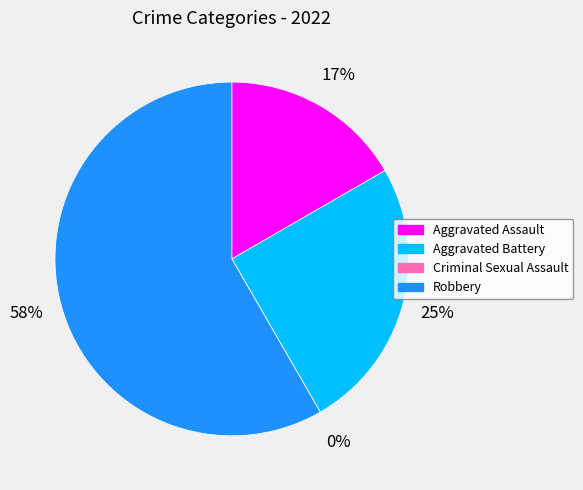

Count the number of slices in the pie.

4